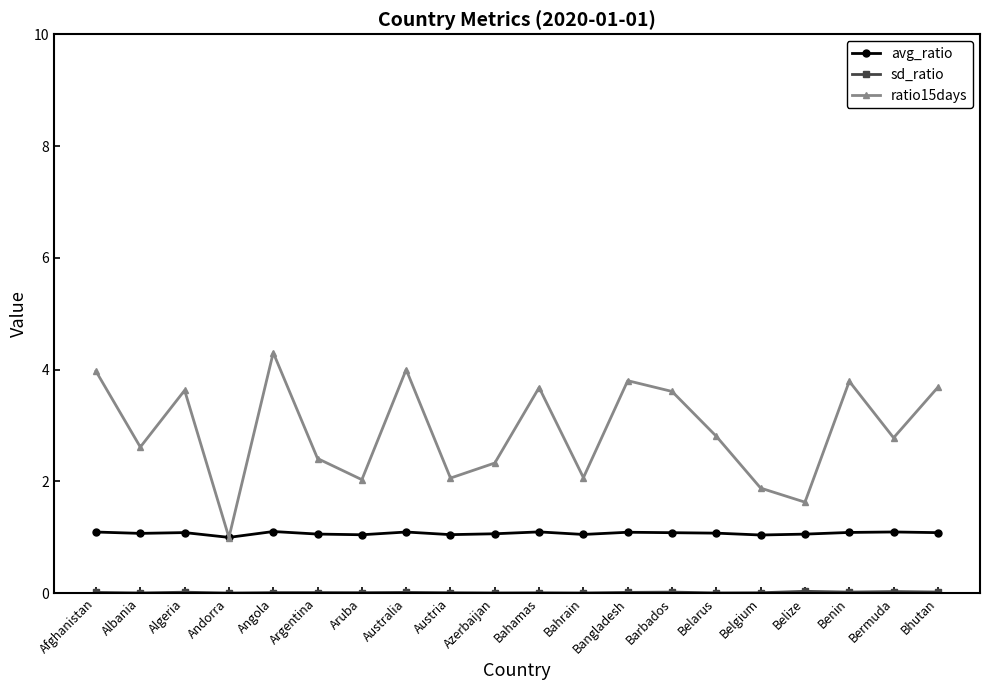

Which series has the largest range (max minus min)?

ratio15days